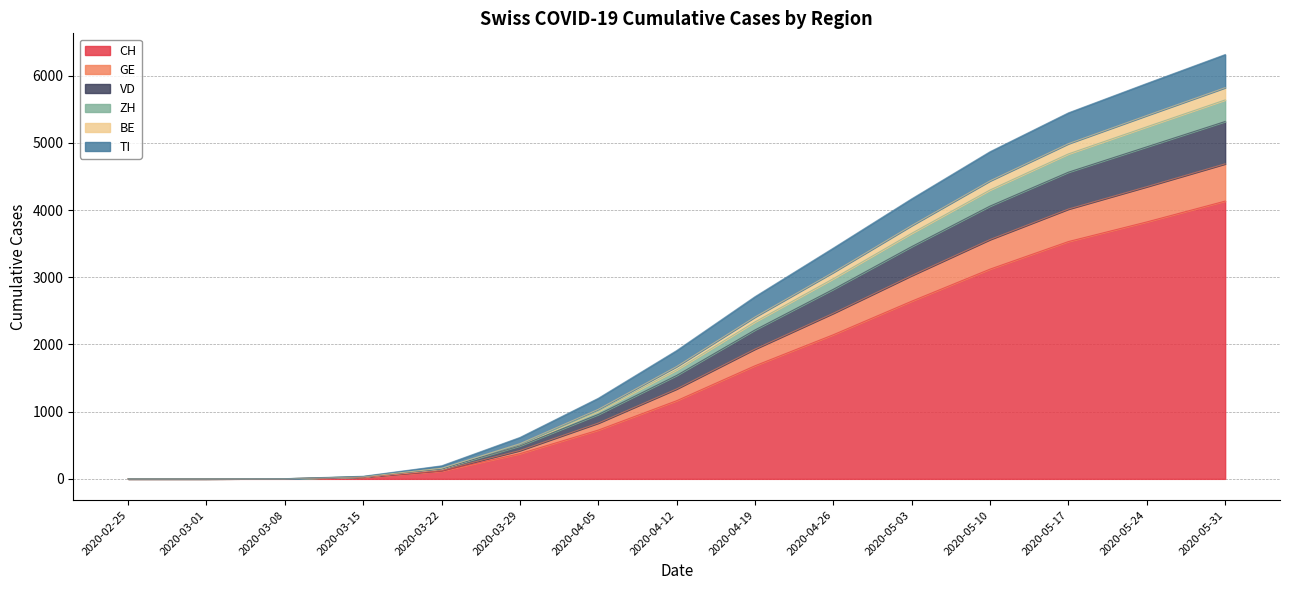

The value of CH at 2020-05-03 is 2644. True or false?

True